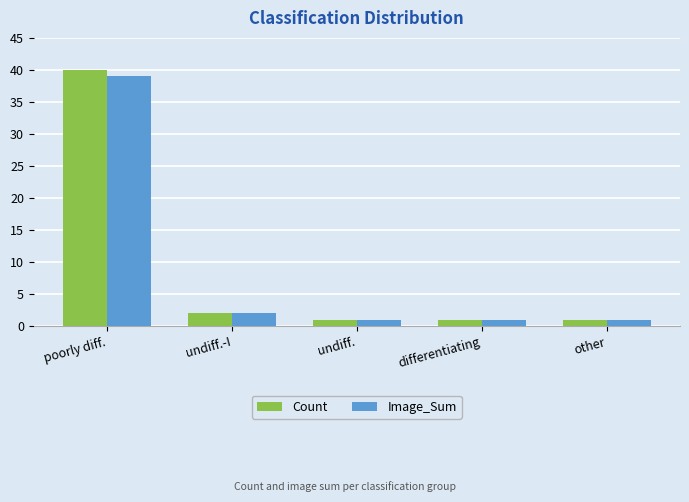

What is the difference between the Count values at differentiating and undiff.-I?

1